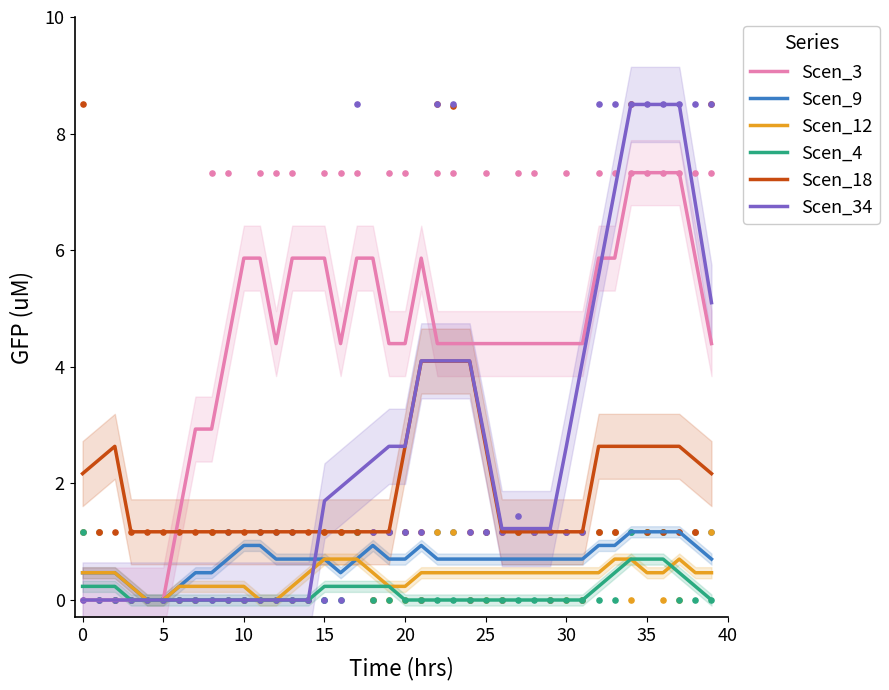

What is the total value across all series at 19?

9.4